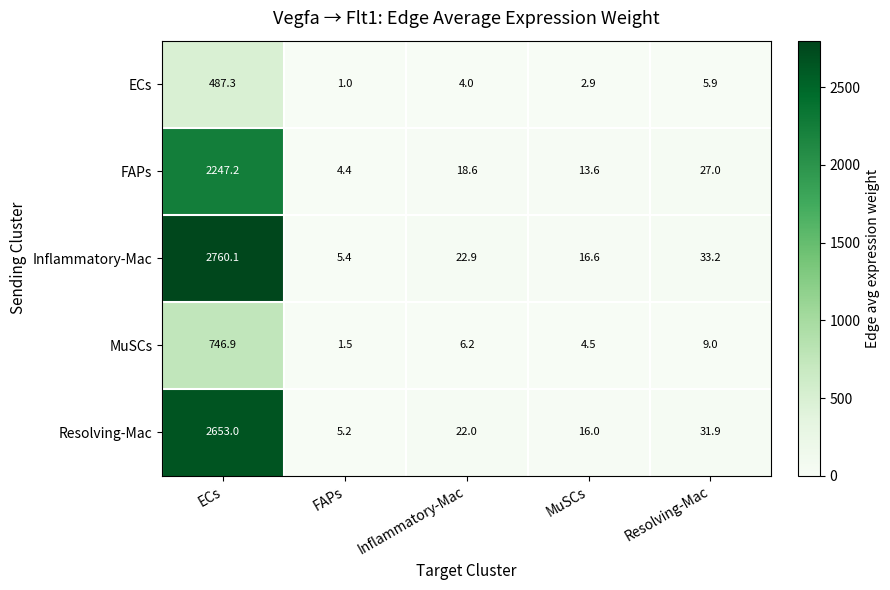

At ECs, list the series in order from largest to smallest.

Inflammatory-Mac, Resolving-Mac, FAPs, MuSCs, ECs